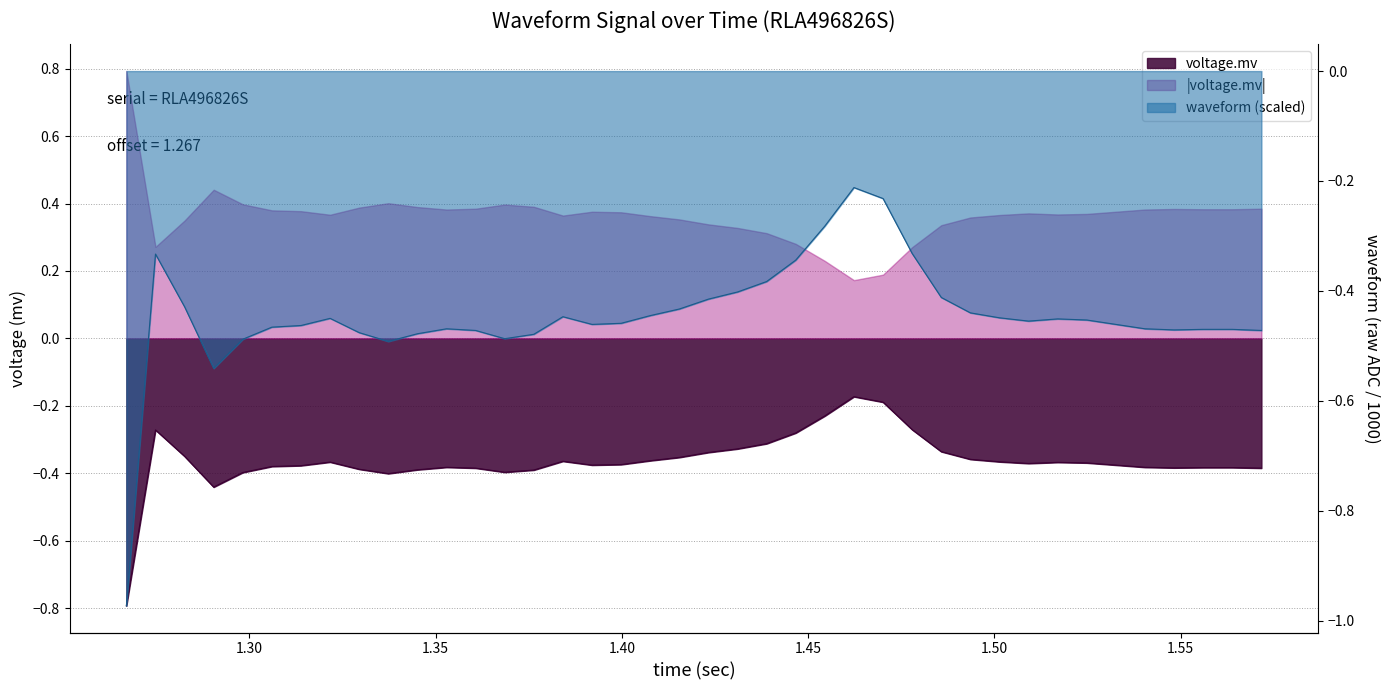

Which has a higher value, 33 or 34?

33